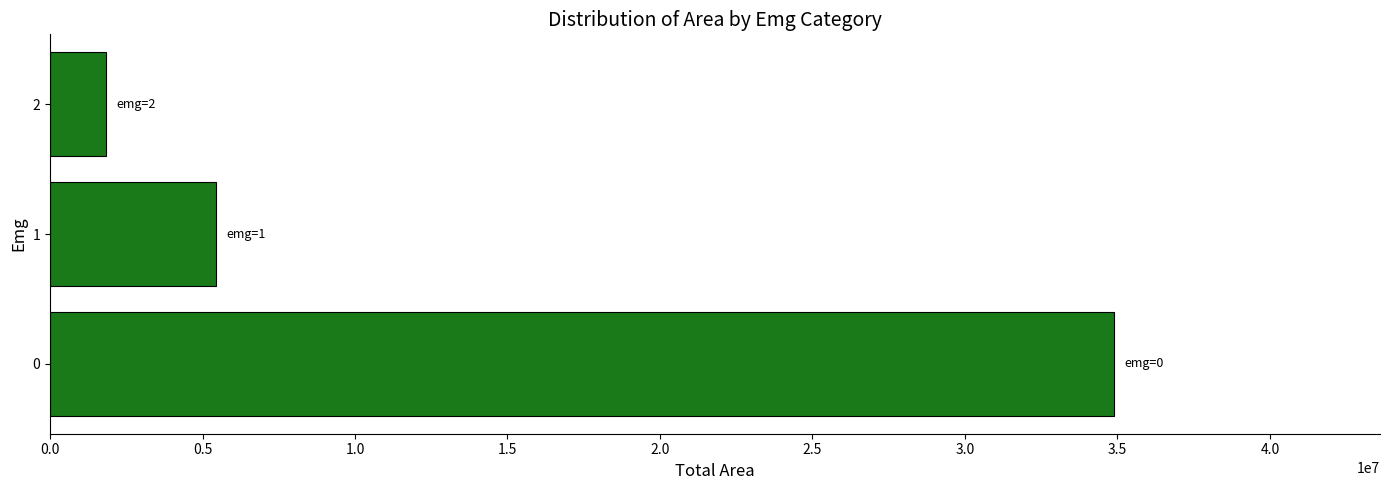

Which category has the lowest value across all series?

2